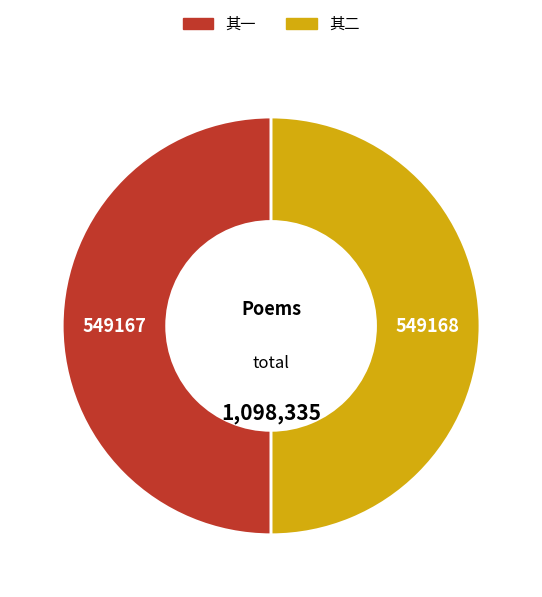

How many slices are in this pie chart?

2